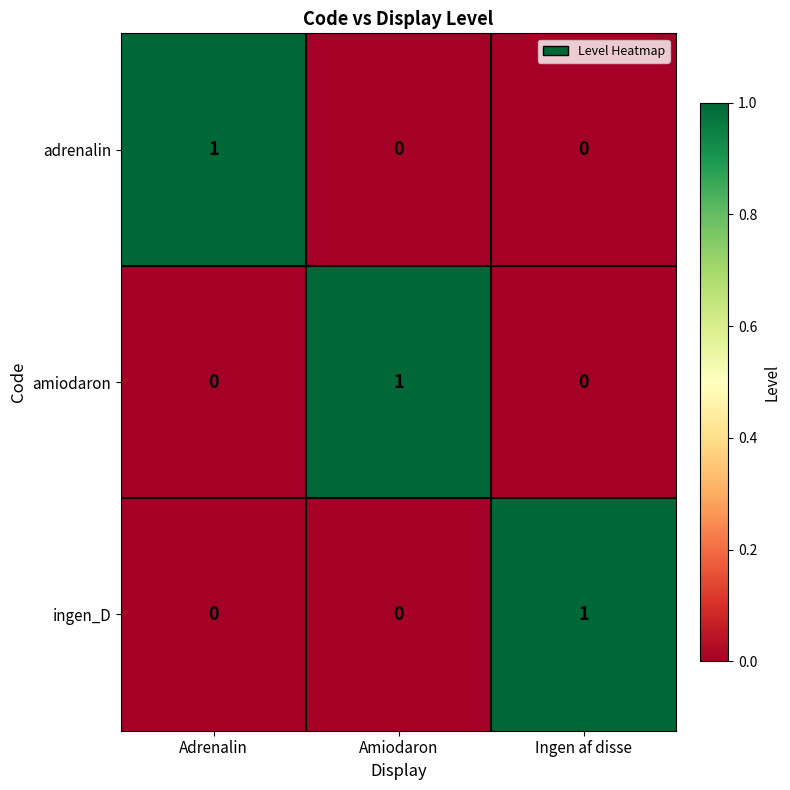

The value of amiodaron at Ingen af disse is -1. True or false?

False